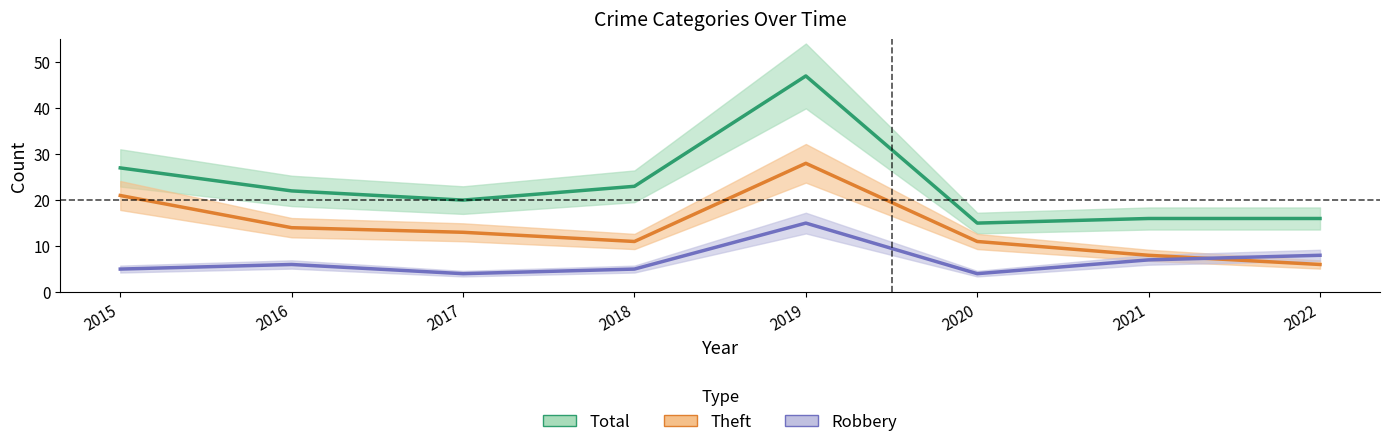

Reading left to right, list all the values displayed in this chart.

Total: 27	22	20	23	47	15	16	16
Theft: 21	14	13	11	28	11	8	6
Robbery: 5	6	4	5	15	4	7	8